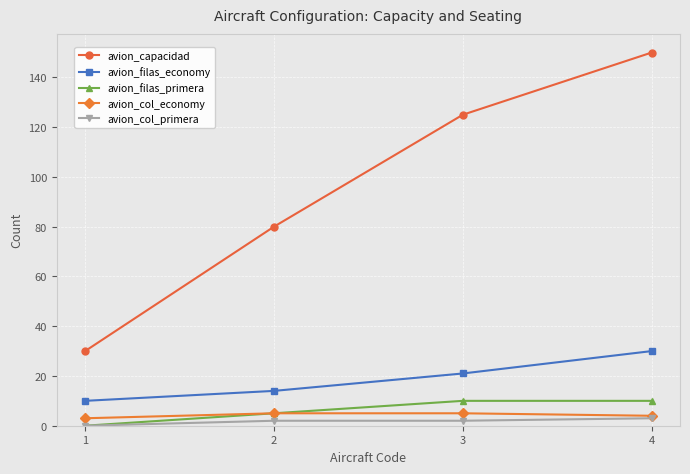

What is the maximum value for avion_capacidad?

150